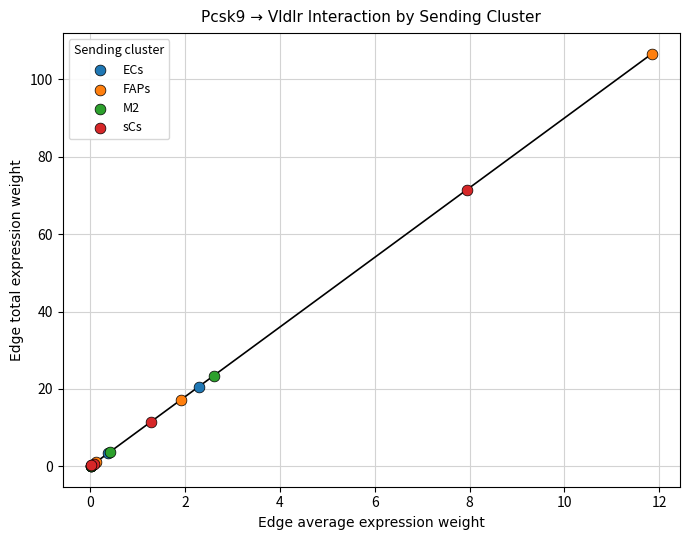

What are all the series names shown in the legend?

ECs, FAPs, M2, sCs